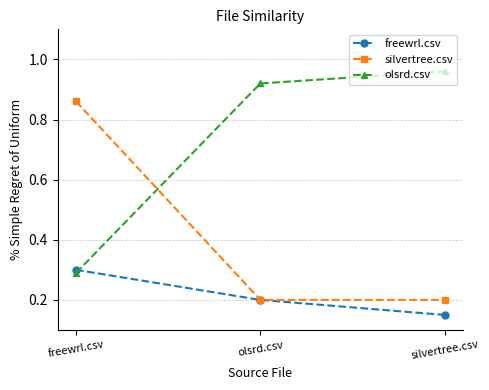

True or false: silvertree.csv has a value of 0.2 at silvertree.csv.

True